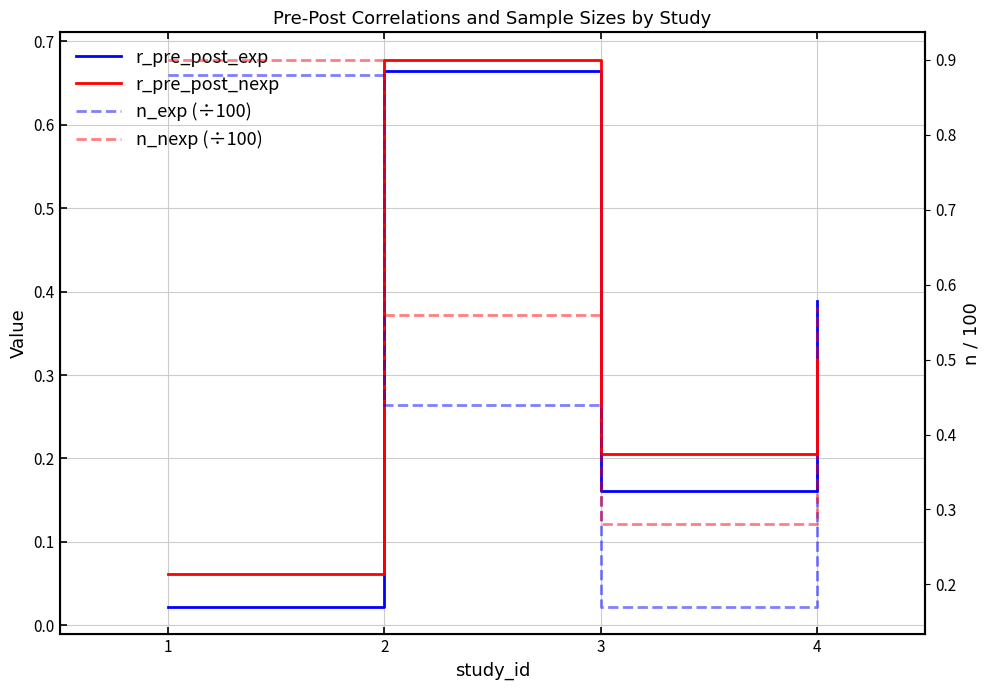

What is the sum of the n_exp (÷100) values at 2 and 4?

0.8